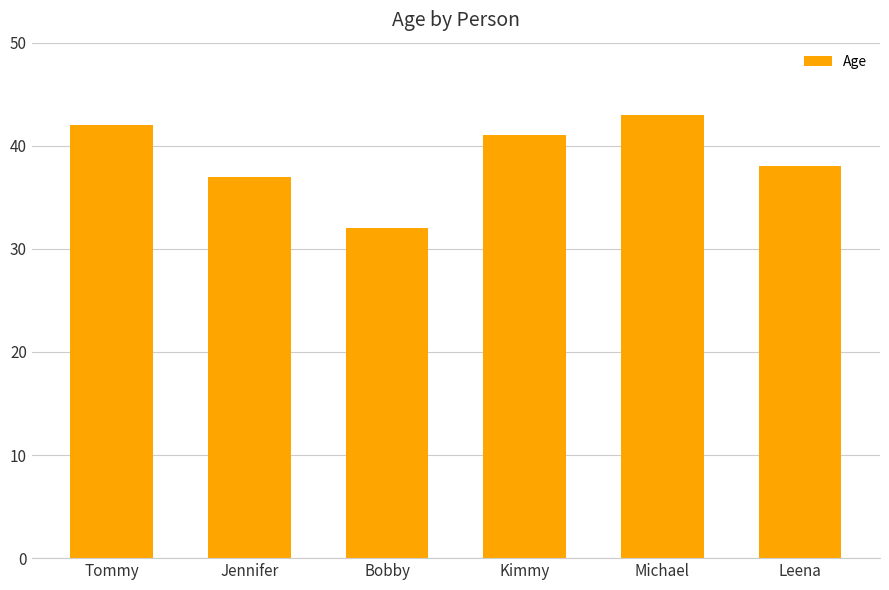

What is the label of the 1st bar from the left?

Tommy